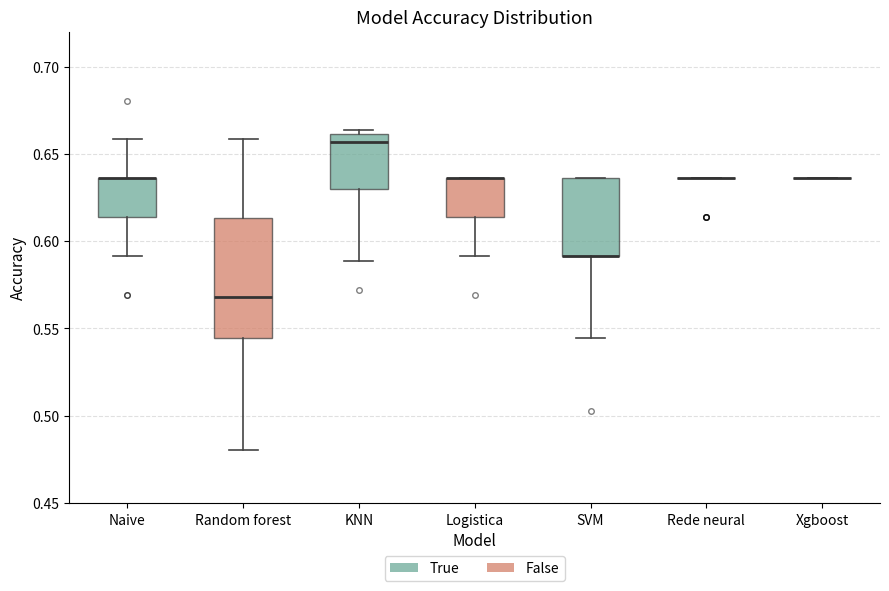

Where is the upper edge of the box for SVM on the y-axis? The values are not printed on the chart, so give them approximately, as read against the axis.

0.635